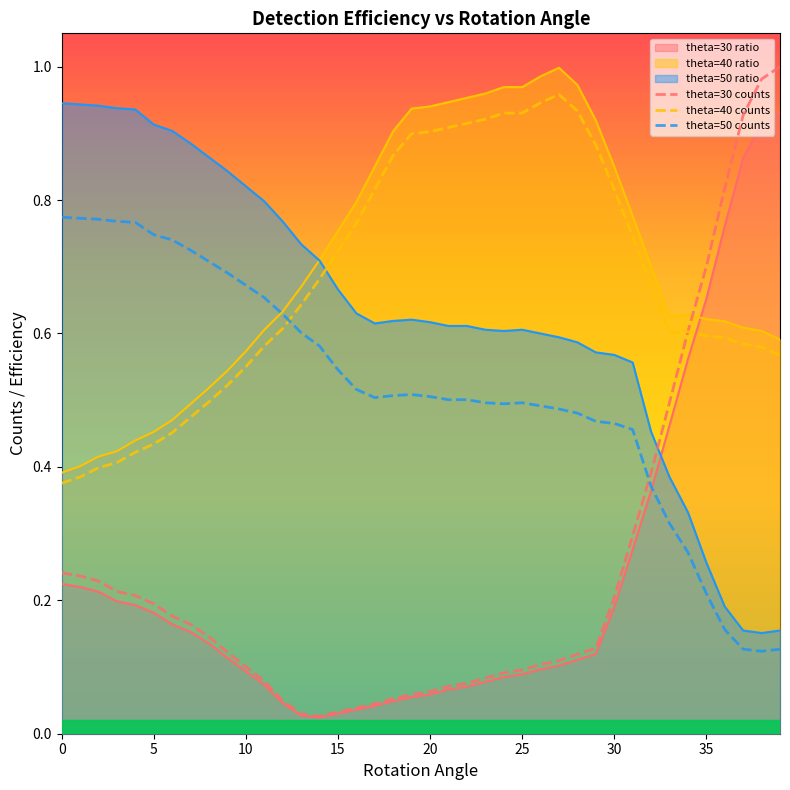

Which series has the widest spread of values?

theta=30 counts